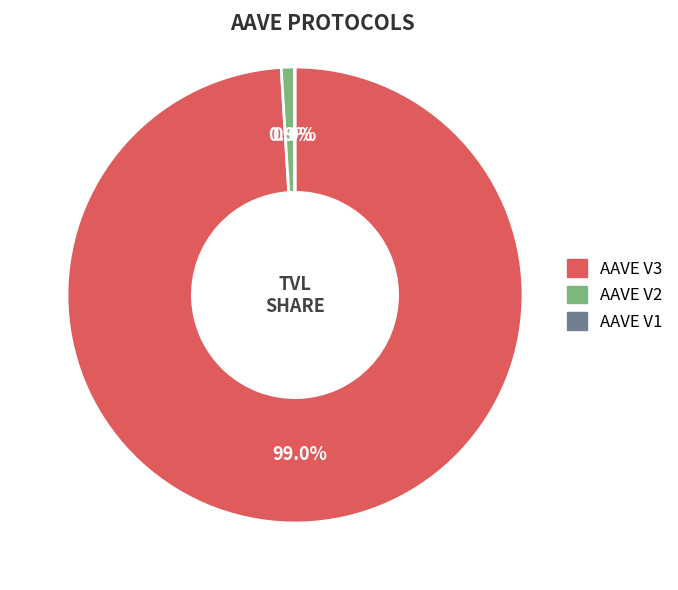

Does any single category account for the majority?

Yes